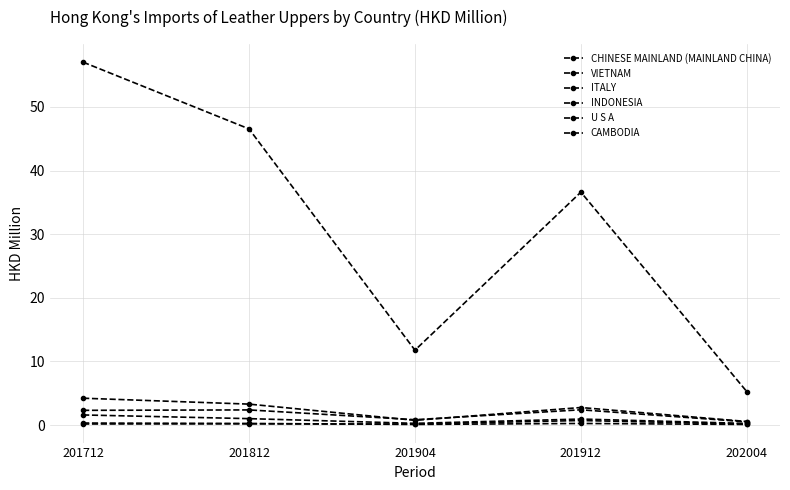

Where does the CHINESE MAINLAND (MAINLAND CHINA) series first go above 36?

201712